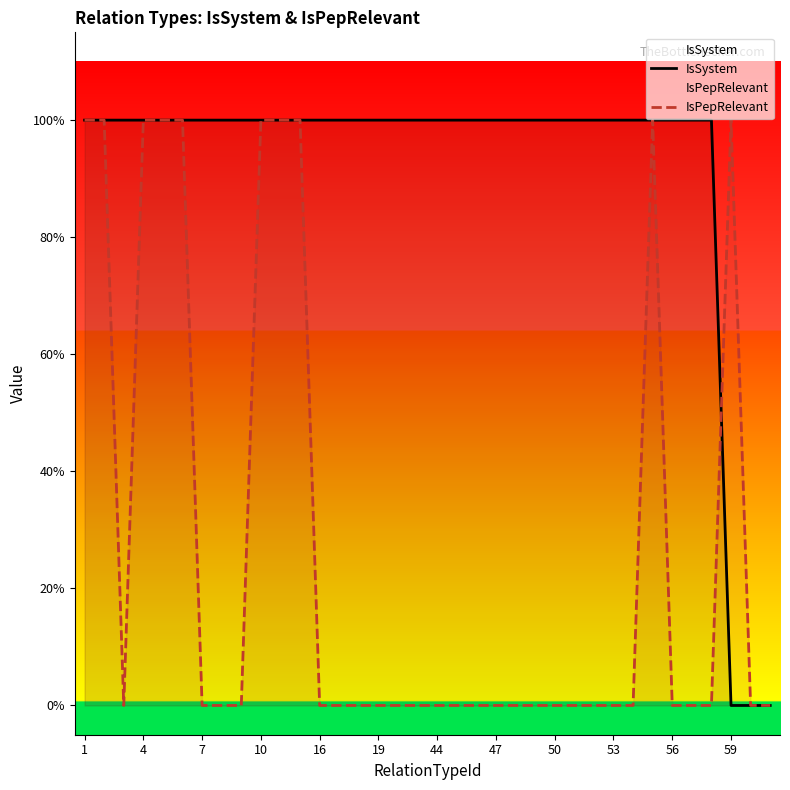

What is the average value of the IsSystem series?

1